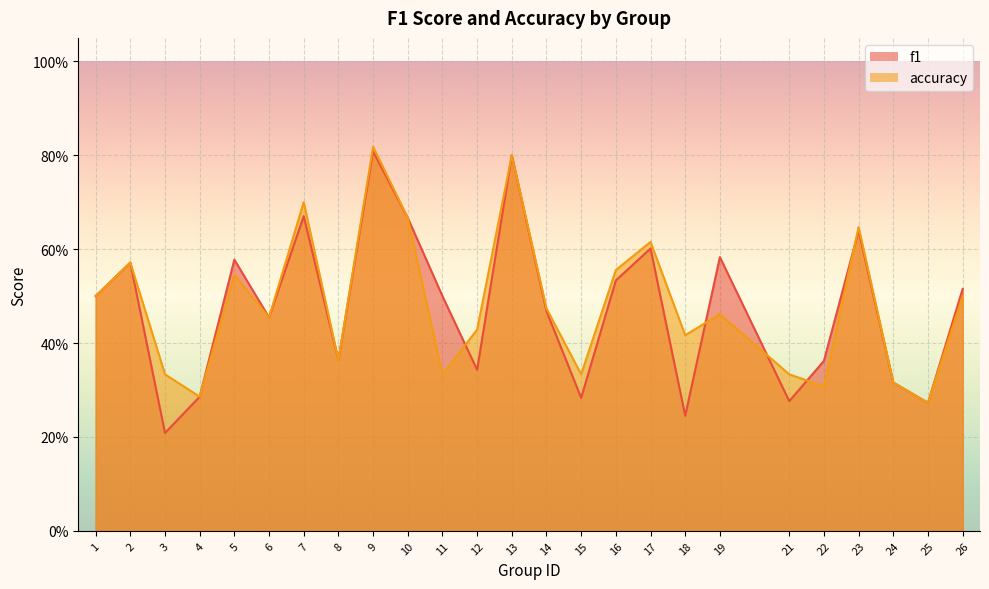

What is the total value across all series at 10?

1.3